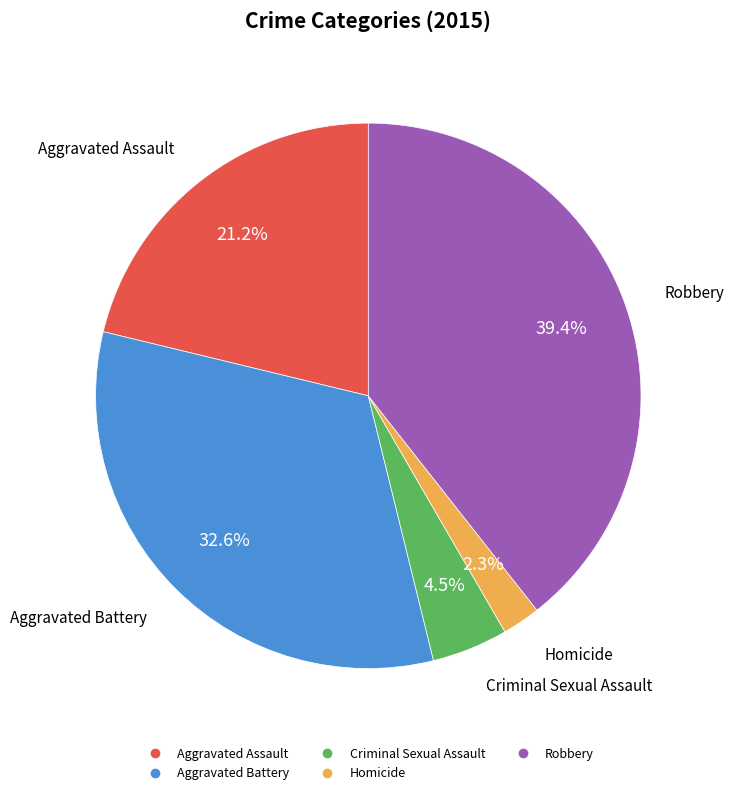

What is the ratio of the value at Aggravated Assault to the value at Aggravated Battery?

0.7